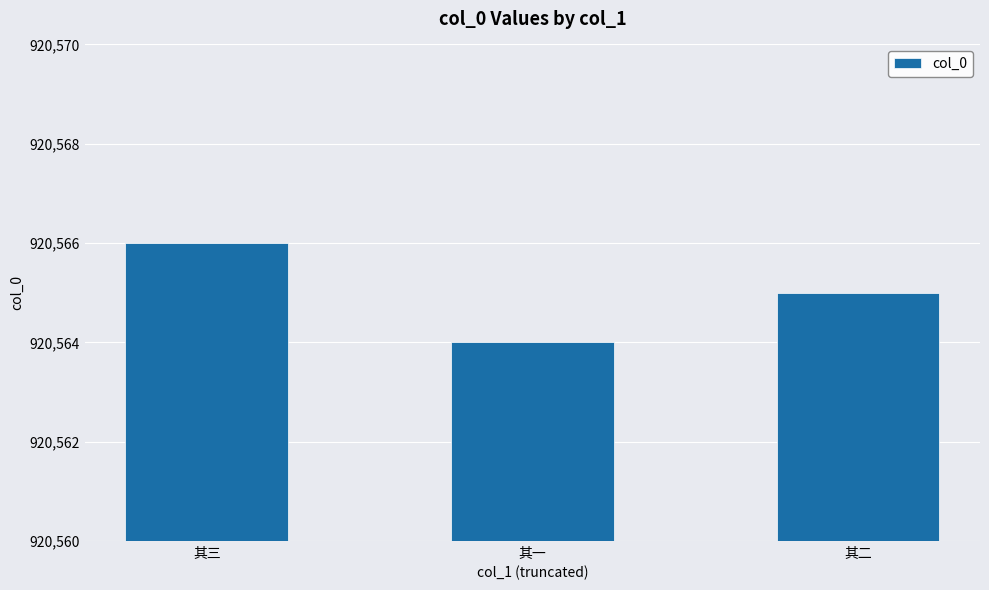

The value at 其二 is 1585515. True or false?

False